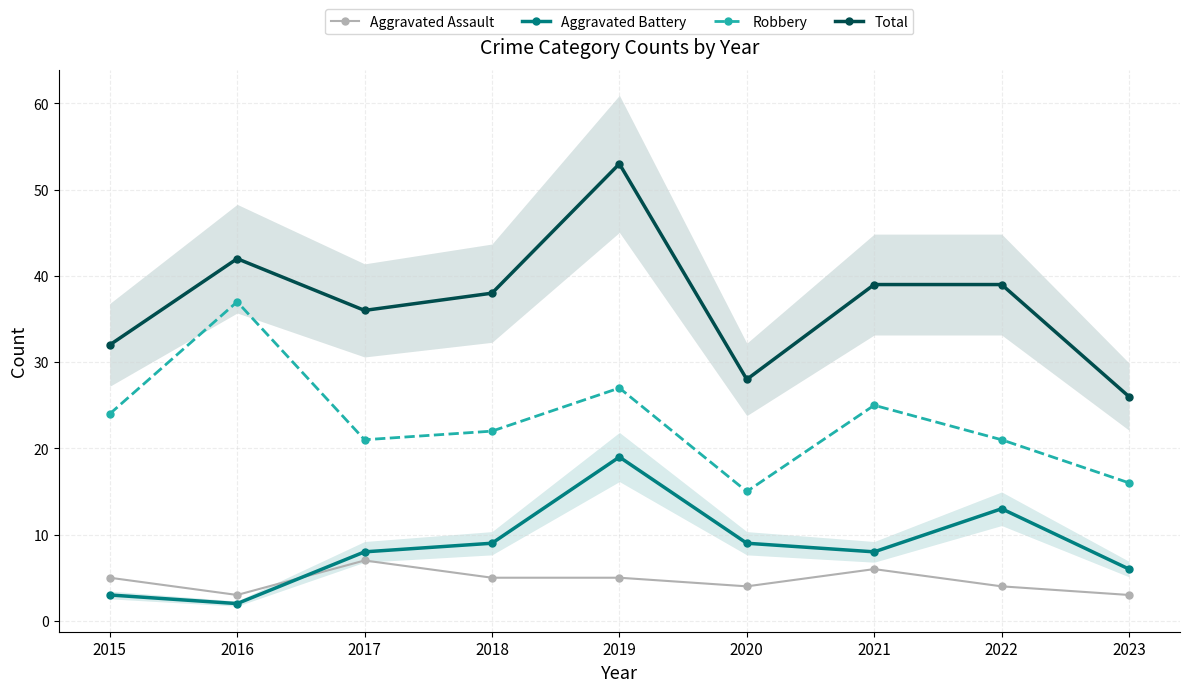

Between 2021 and 2022, which series saw the biggest shift?

Aggravated Battery